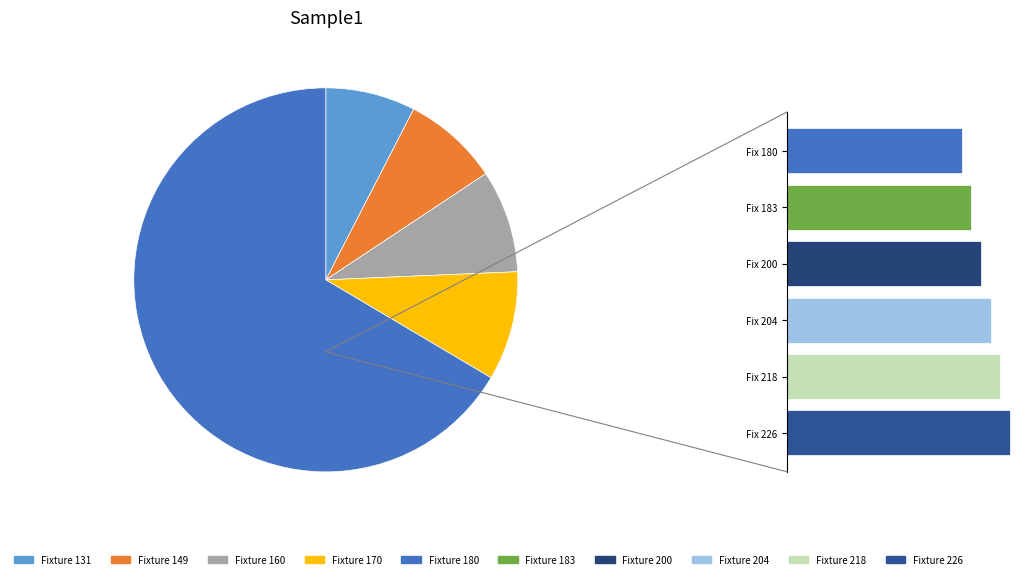

What portion of the pie excludes Fixture 149?

91.9%